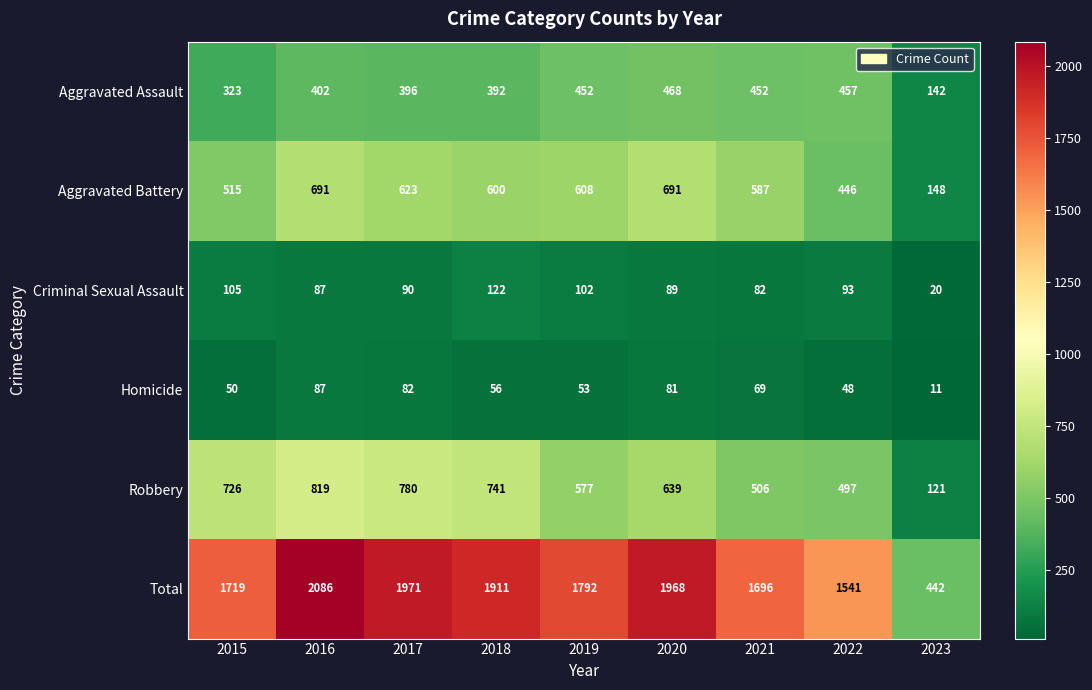

List the series in order of their peak value, lowest first.

Homicide, Criminal Sexual Assault, Aggravated Assault, Aggravated Battery, Robbery, Total